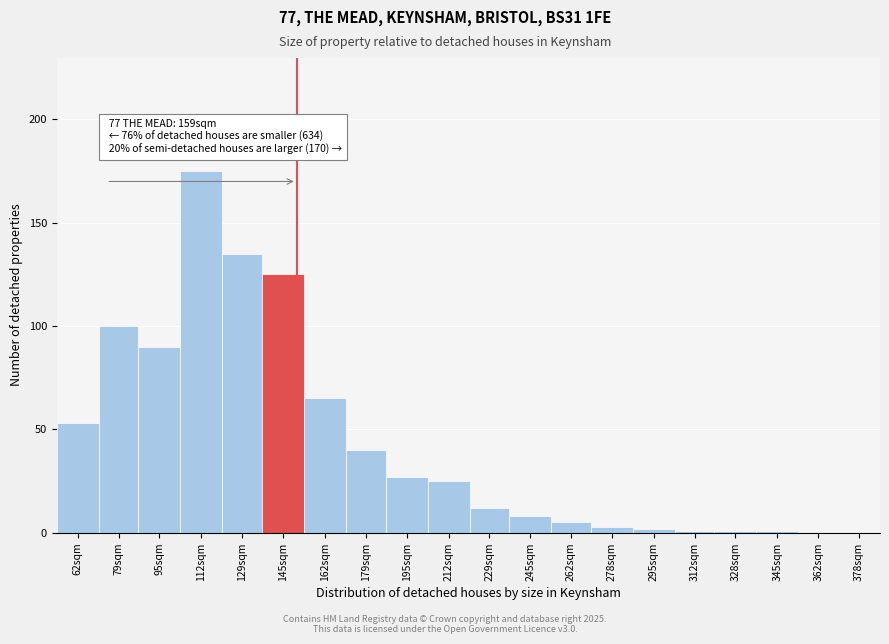

Reading left to right, transcribe all the data shown in this chart.

62sqm=53	79sqm=100	95sqm=90	112sqm=175	129sqm=135	145sqm=125	162sqm=65	179sqm=40	195sqm=27	212sqm=25	229sqm=12	245sqm=8	262sqm=5	278sqm=3	295sqm=2	312sqm=1	328sqm=1	345sqm=1	362sqm=0	378sqm=0